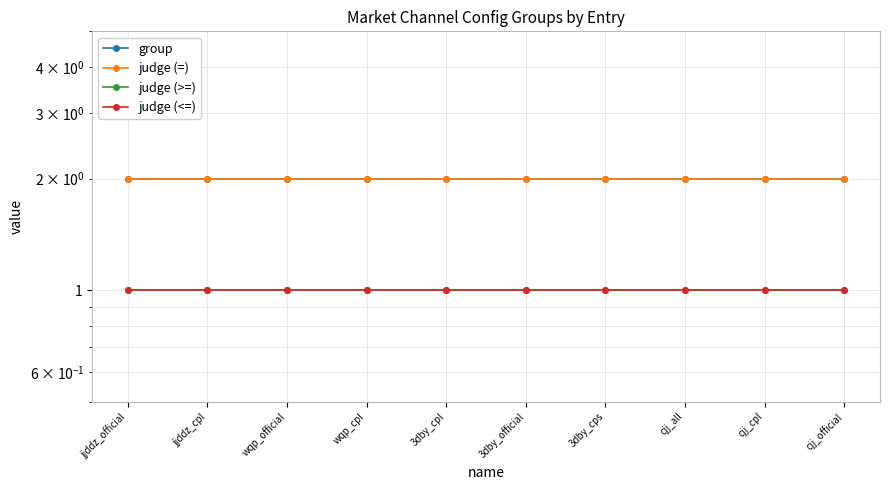

Is the value of group at 3dby_cps greater than the value of judge (<=) at 3dby_official?

Yes